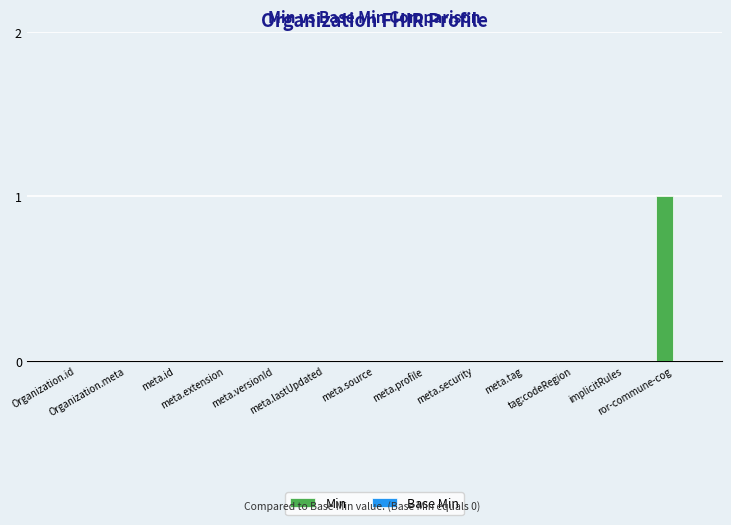

Are the bars horizontal?

No